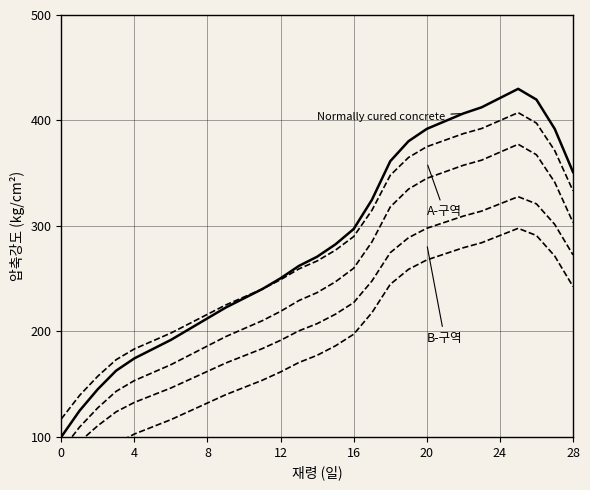

True or false: B-구역 upper and A-구역 upper intersect in this chart.

False